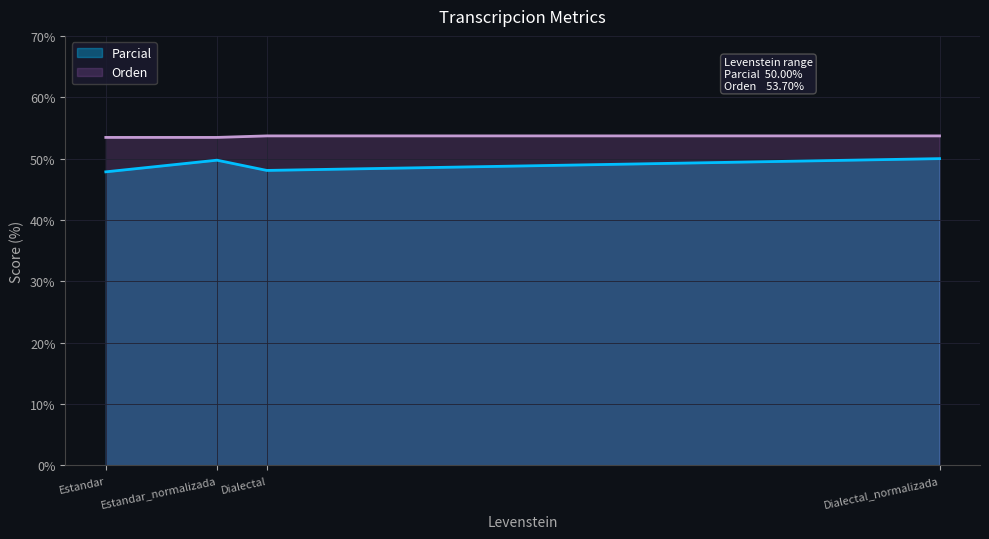

Reading left to right, extract all data points from this chart.

Parcial: 47.8	49.7	48.1	50.0
Orden: 53.5	53.5	53.7	53.7